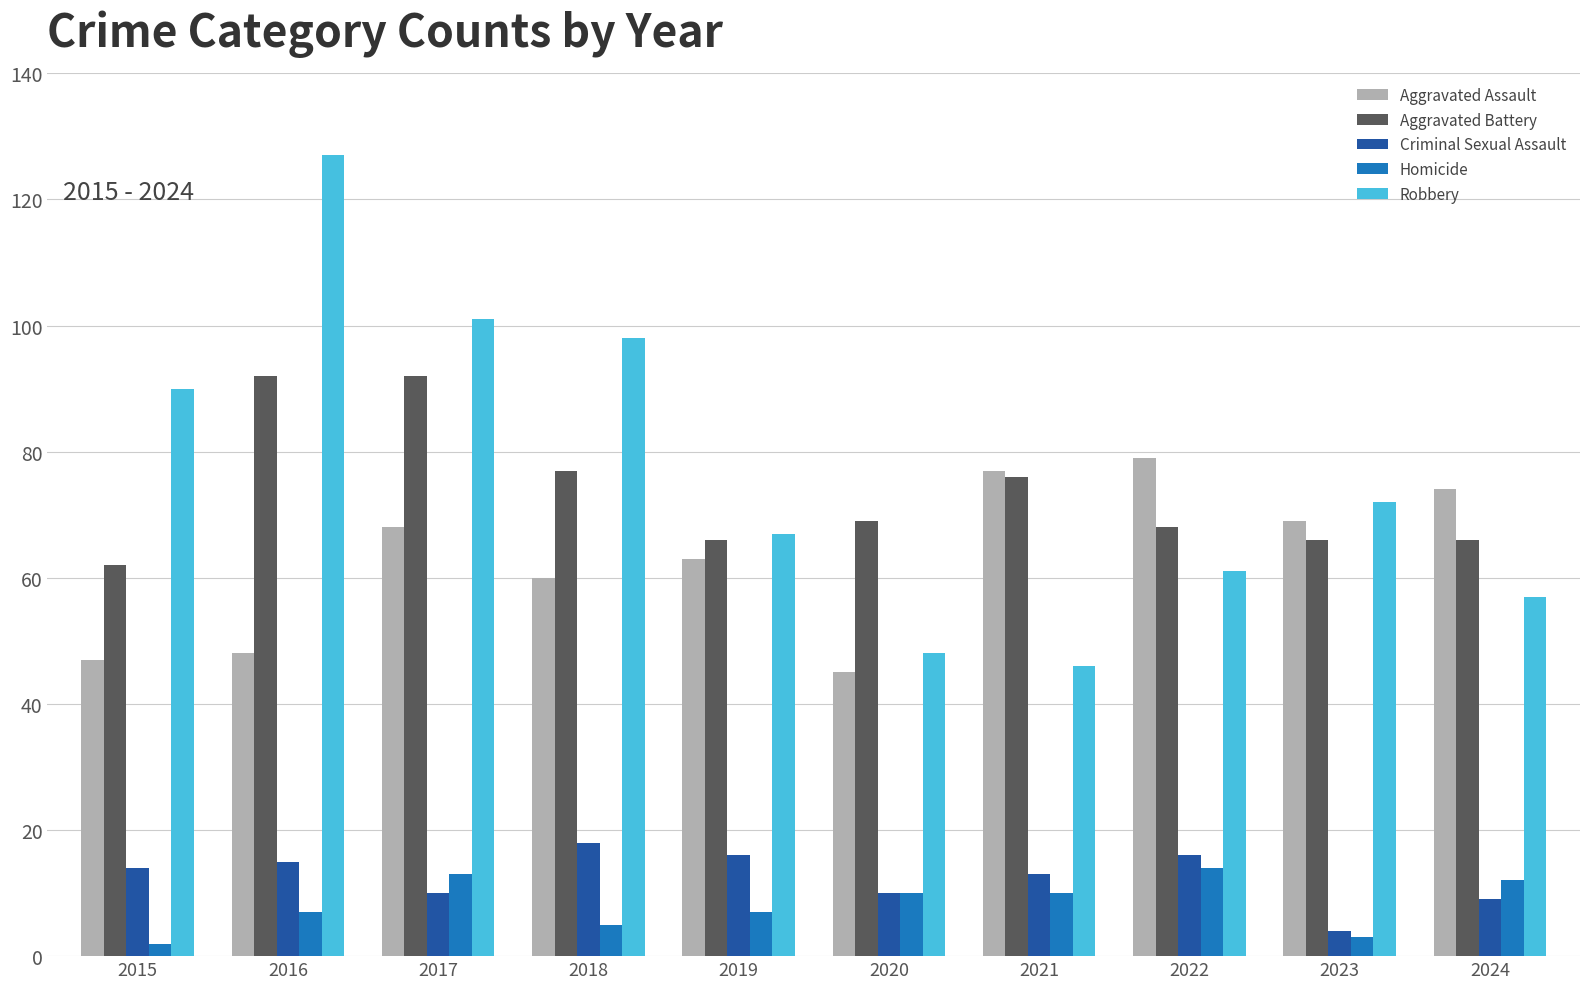

What is the total value across all series at 2022?

238